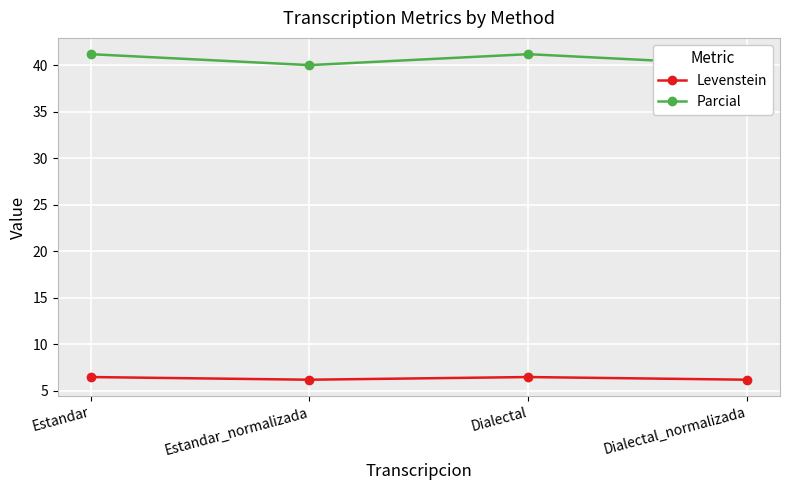

Count the Parcial values in the range 40 to 41.

2